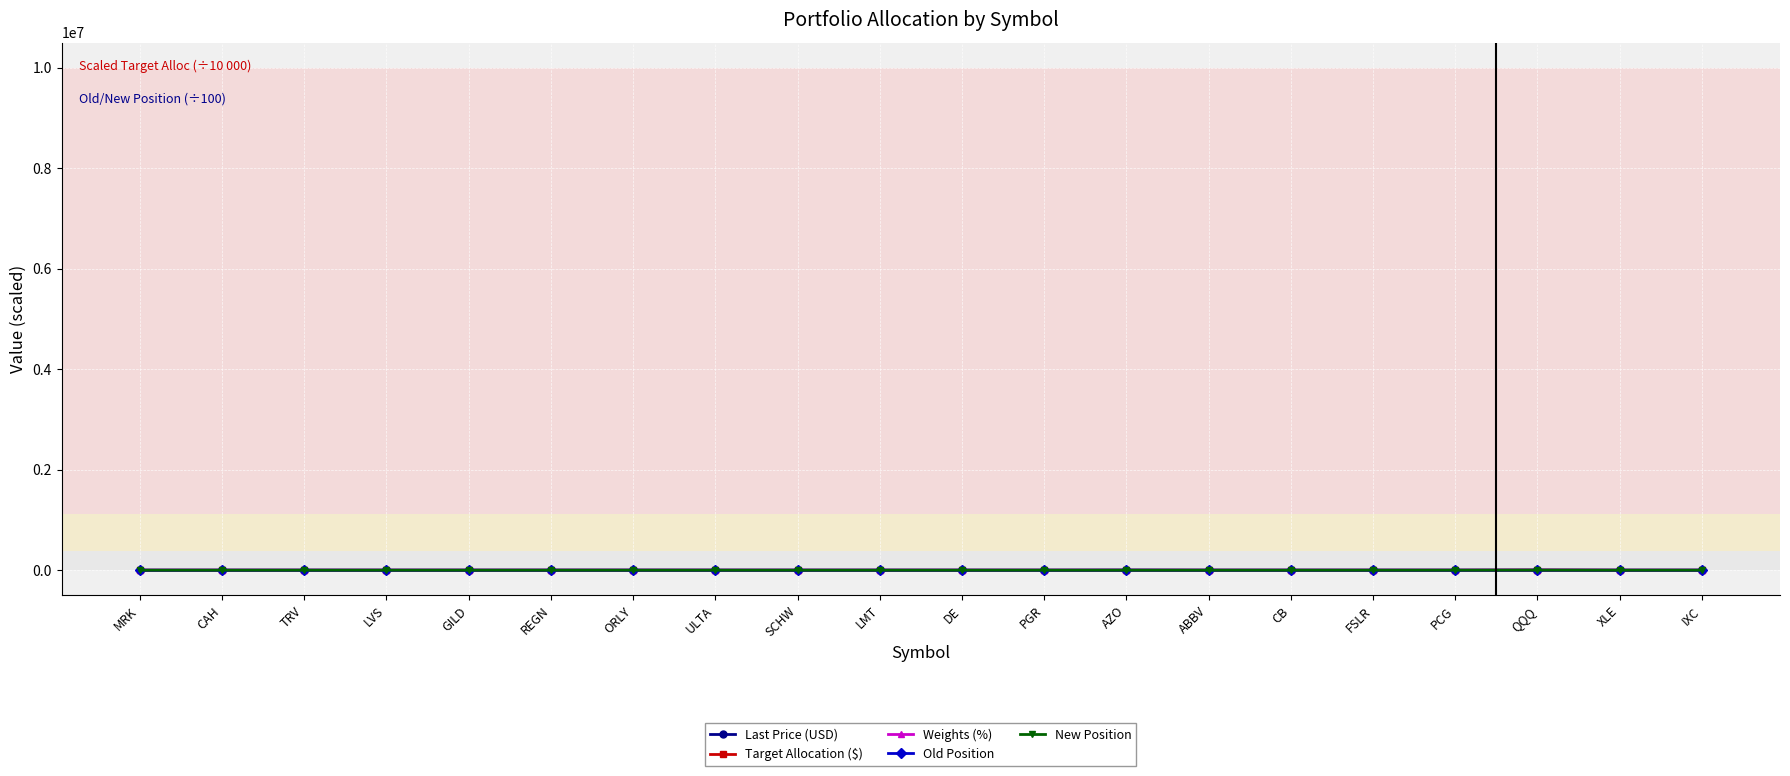

What is the average value of the Weights (%) series?

1.8